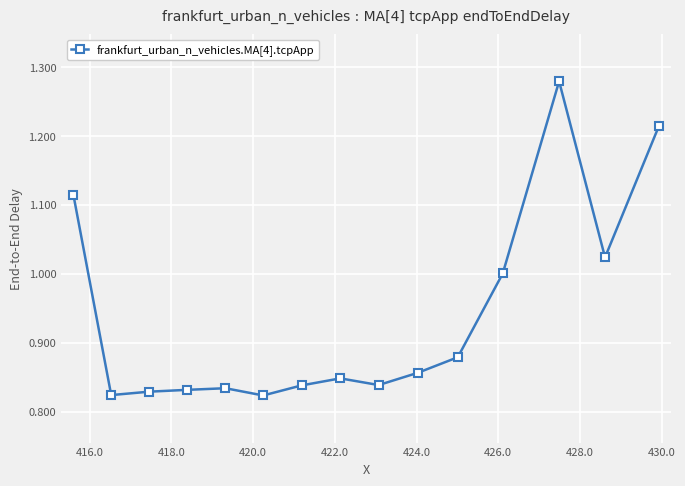

What is the difference between the maximum and second lowest values?

0.5